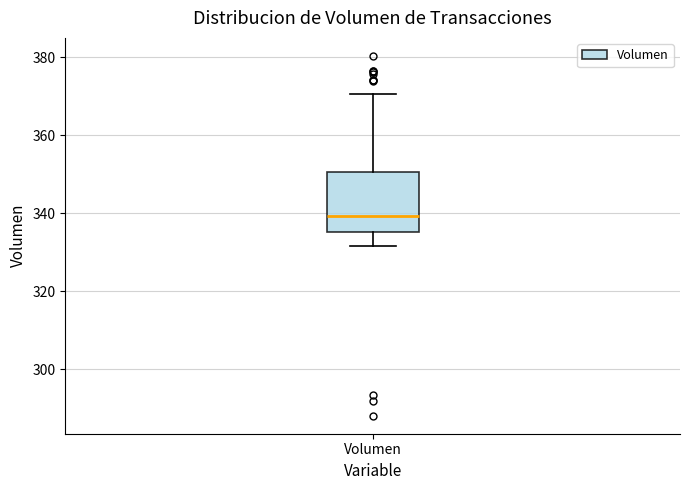

Transcribe this box plot: give where the median line is, the range the box spans, and where the two whiskers end, as read against the y-axis. The values are not printed on the chart, so give them approximately, as read against the axis.

median 340, box 336 to 350, whiskers 332 to 370